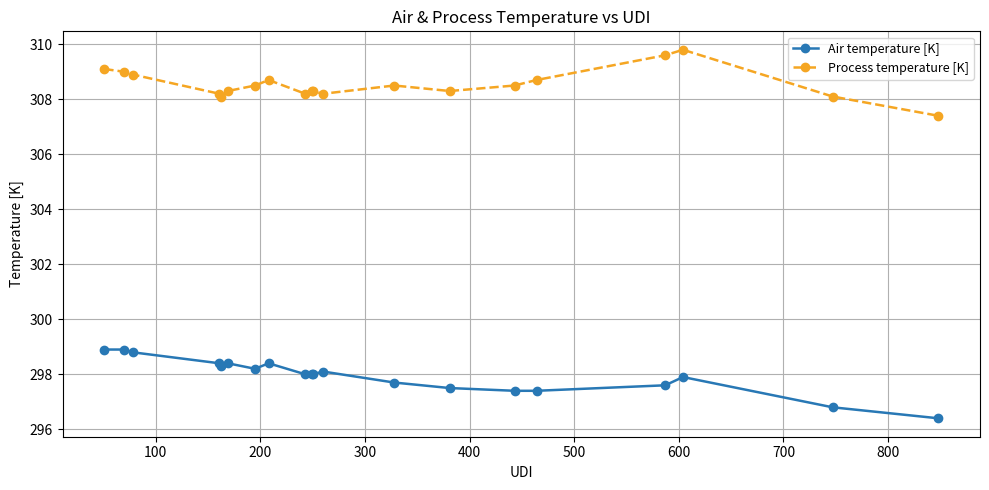

What is the difference between the second highest and minimum values in the Air temperature [K] series?

2.5